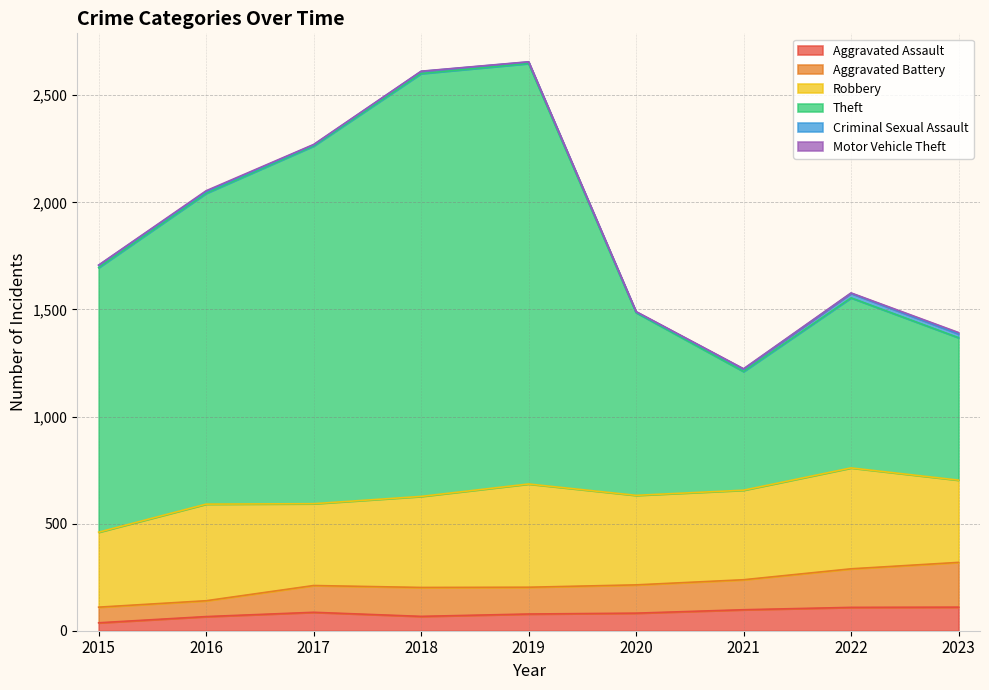

True or false: Aggravated Assault has a value of 78 at 2019.

True